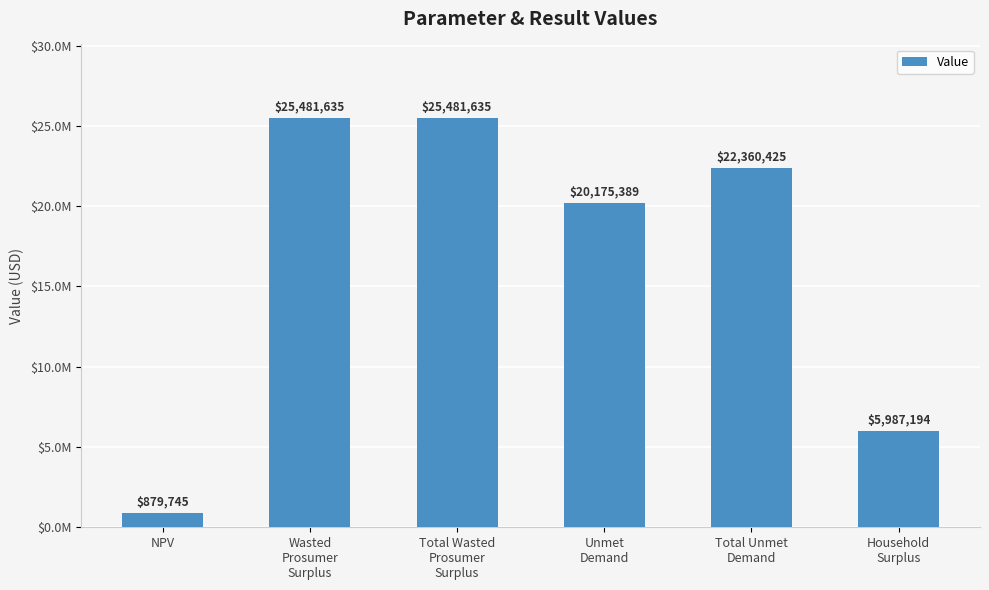

What is the ratio of the value at Household
Surplus to the value at Unmet
Demand?

0.3